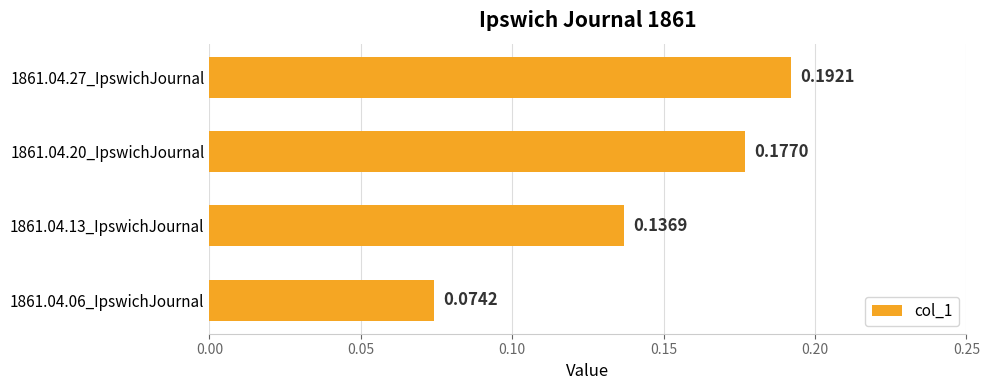

What is the sum of all values?

0.6